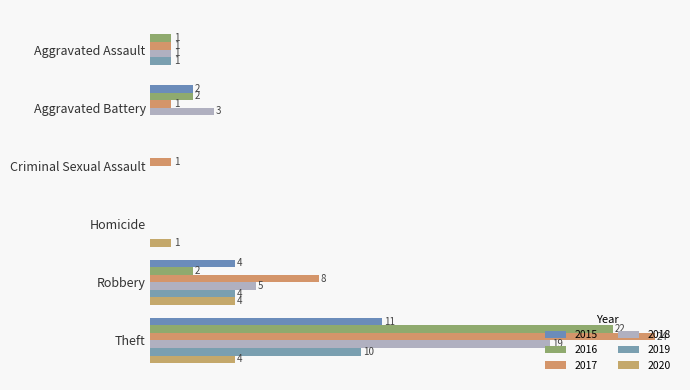

Rank the categories by 2016 value from highest to lowest.

Theft, Aggravated Battery, Robbery, Aggravated Assault, Criminal Sexual Assault, Homicide